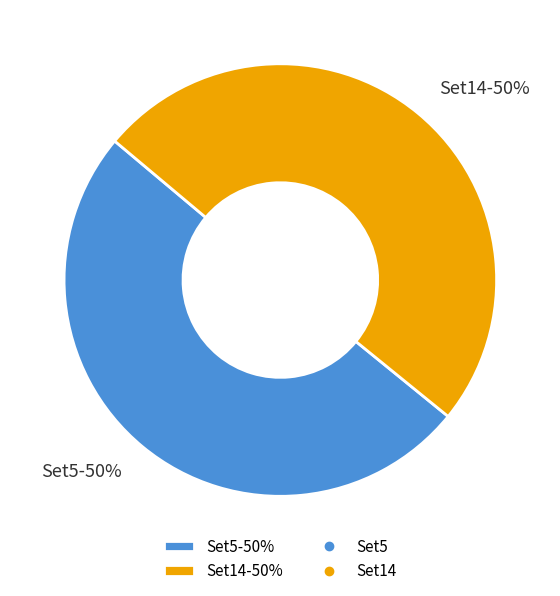

How many slices are in this pie chart?

2